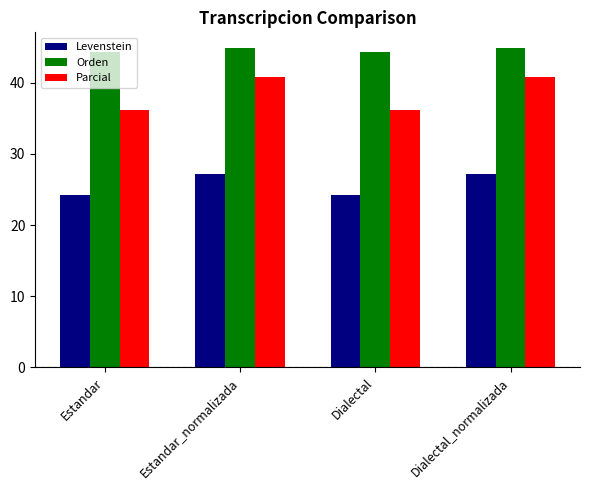

Are the bars grouped side by side (vs. stacked)?

Yes